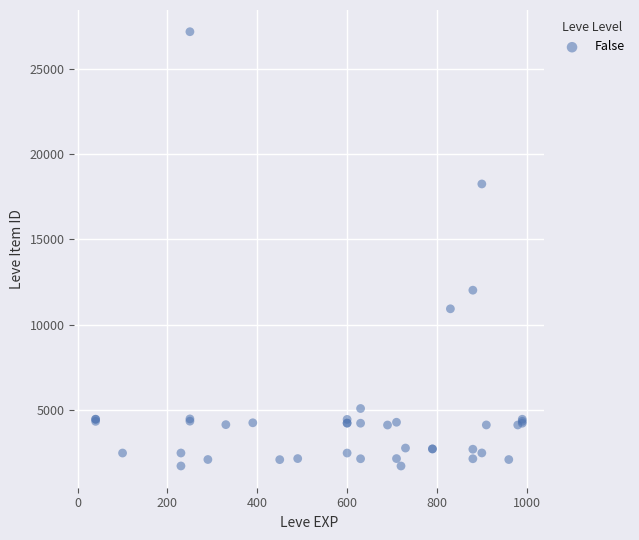

What Y value in the scatter plot is closest to 14448?

12018